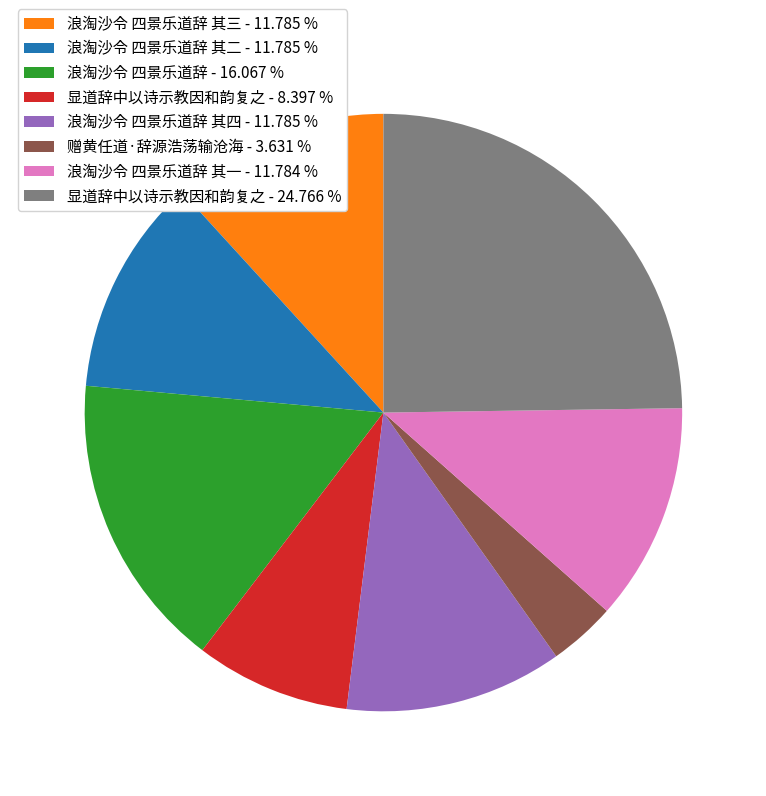

What is the smallest slice in the pie chart?

赠黄任道·辞源浩荡输沧海 - 3.631 %